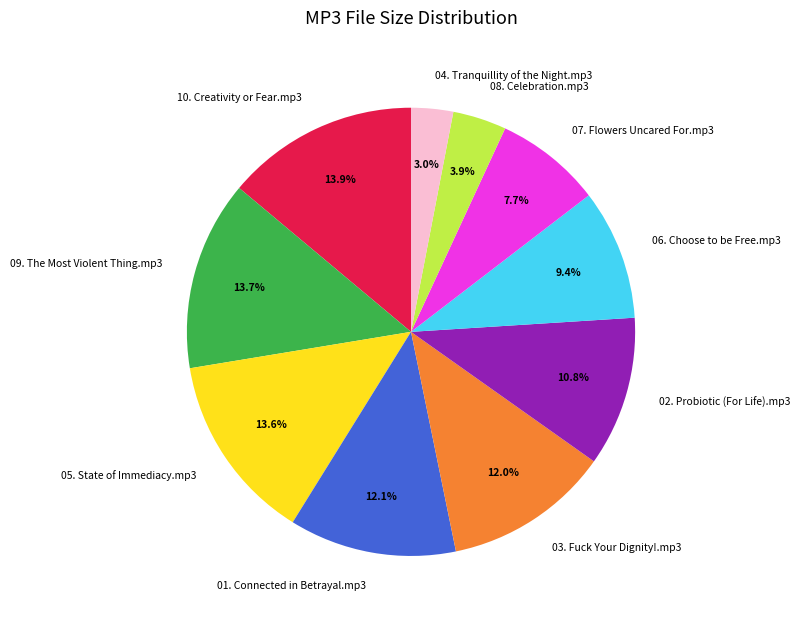

Combined, what portion of the pie is 08. Celebration.mp3 and 09. The Most Violent Thing.mp3?

17.6%